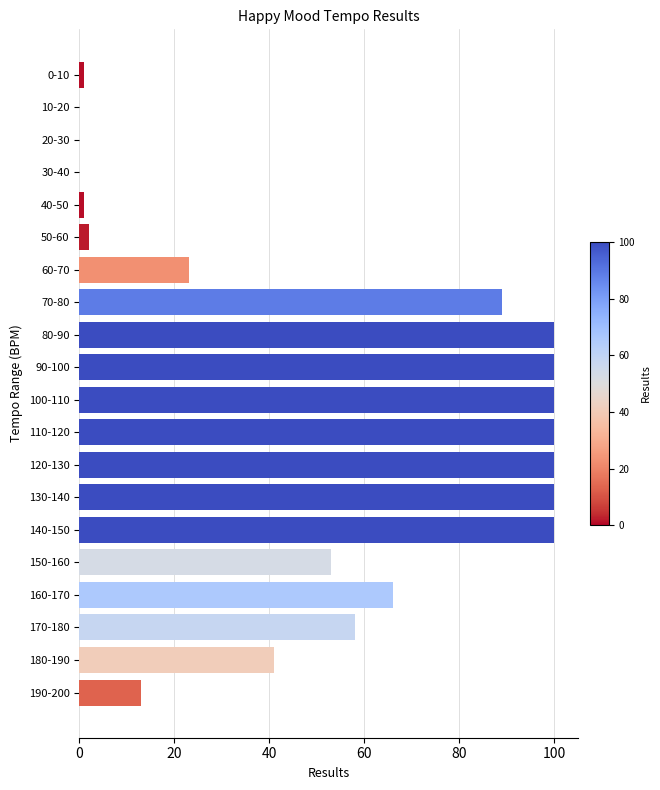

What is the sum of the values at 110-120 and 130-140?

200